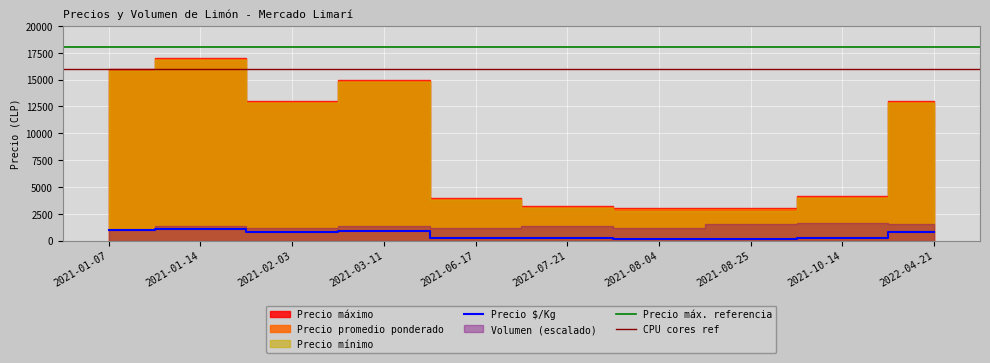

What is the highest value of the Precio $/Kg series?

1056